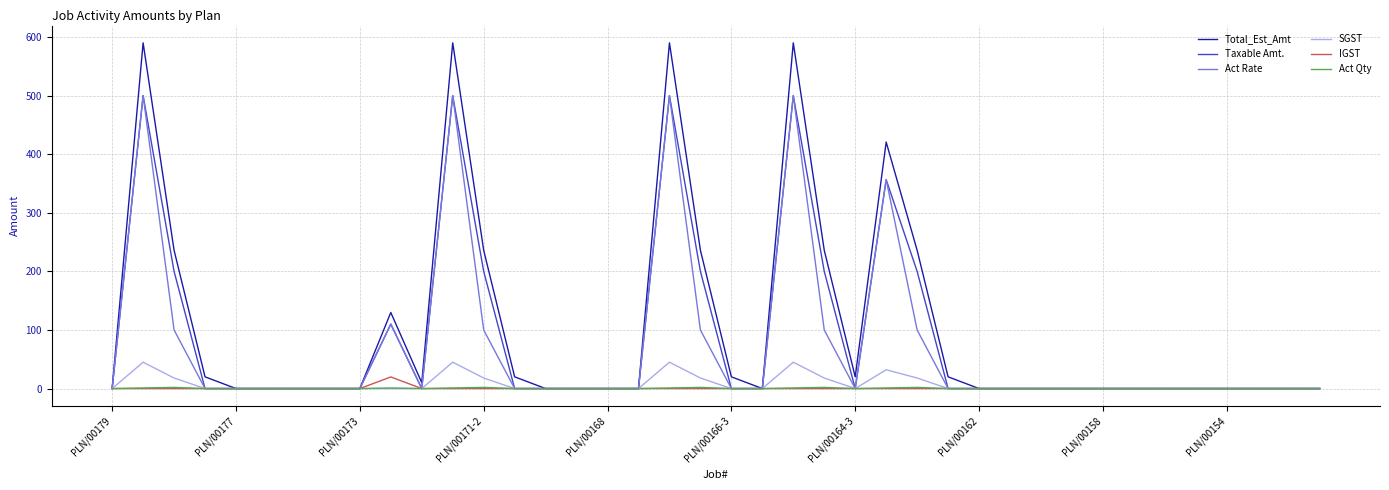

What is the greatest value displayed?

590.0